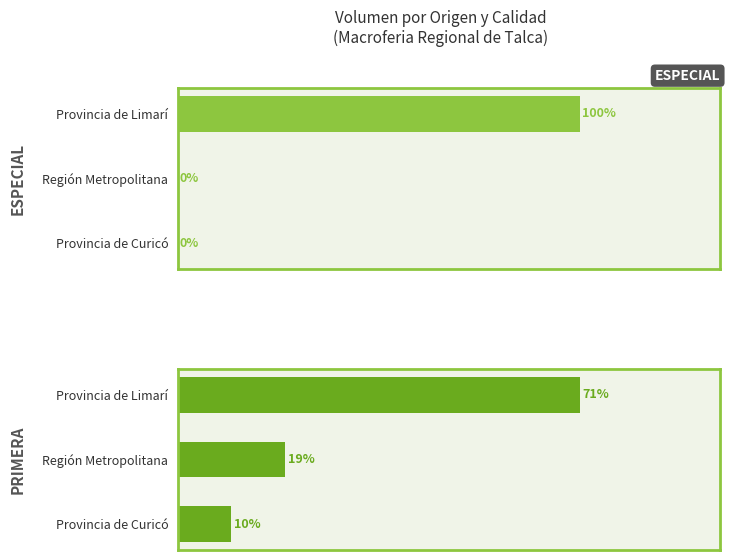

List the labels in order of Primera value, largest first.

Provincia de Limarí, Región Metropolitana, Provincia de Curicó